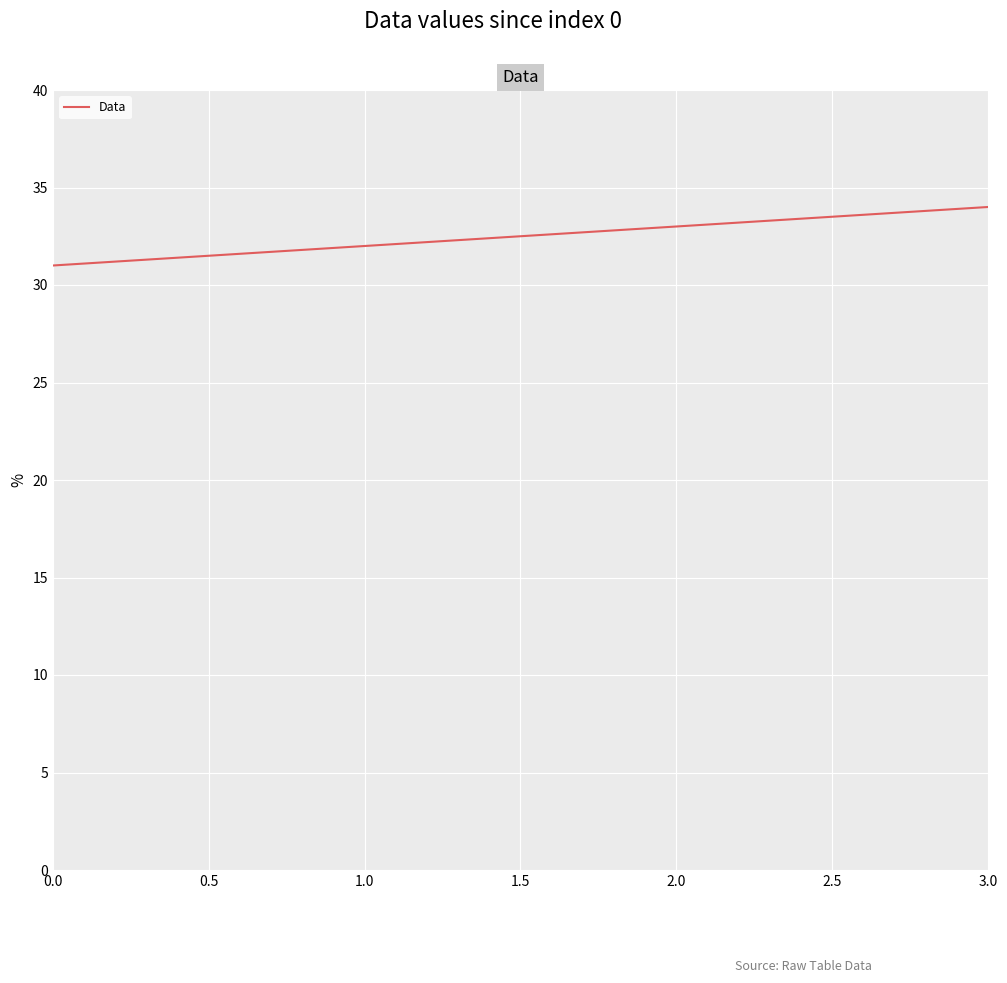

List the labels in order of value, largest first.

3.0, 2.0, 1.0, 0.0